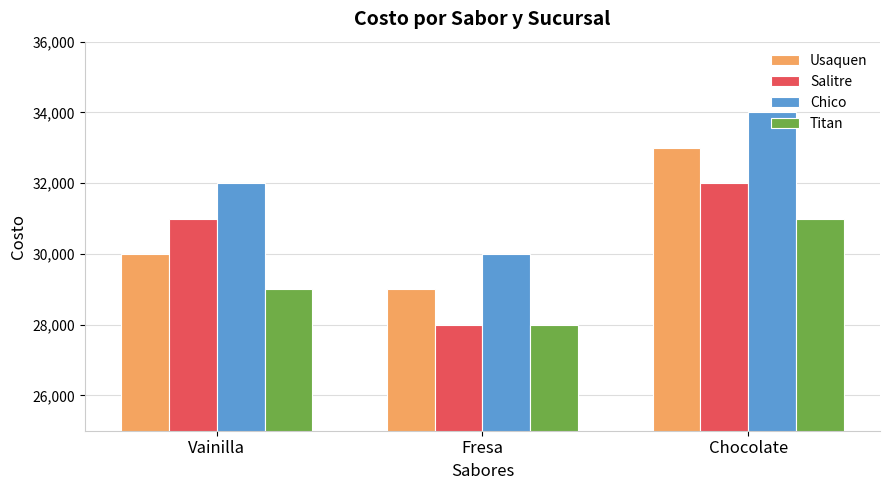

What is the greatest value displayed?

34000